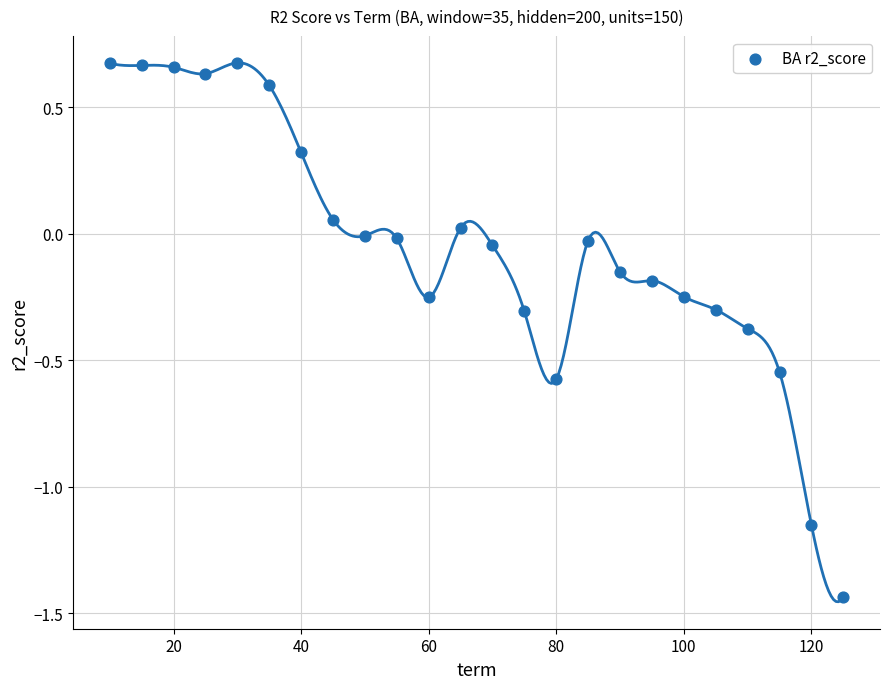

What is the range of Y values (max minus min)?

2.1